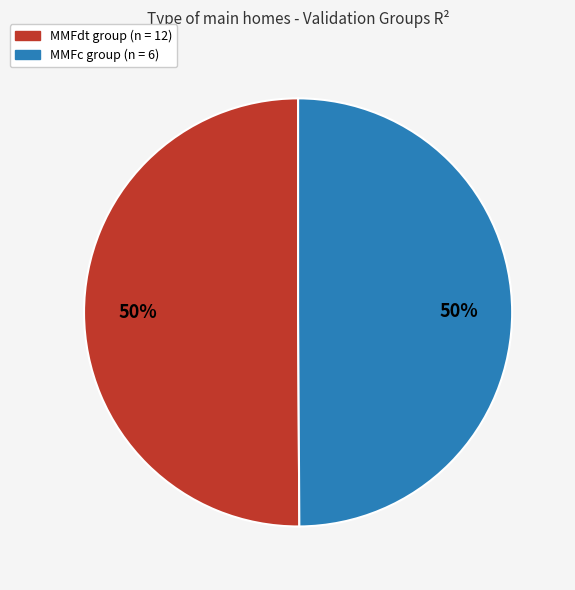

To the nearest percent, what percentage of the pie is MMFc group (n = 6)?

50%